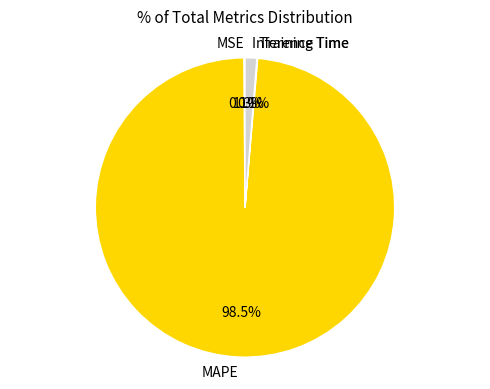

To the nearest percent, what is the average slice percentage?

25%